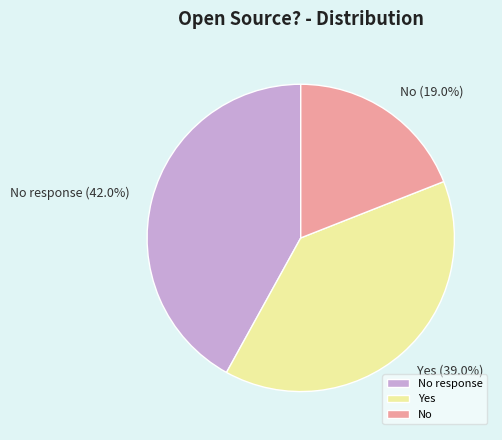

To the nearest percent, what is the average slice percentage?

33%